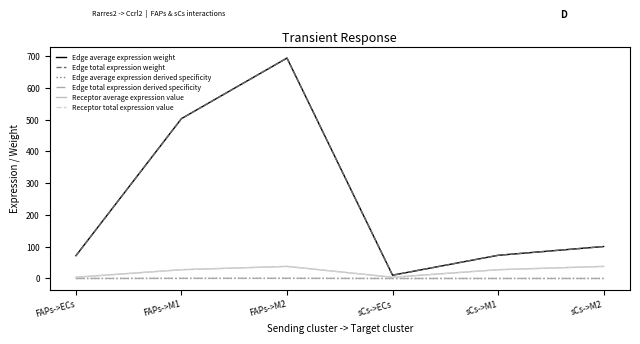

Does the chart display data point markers on the line(s)?

No